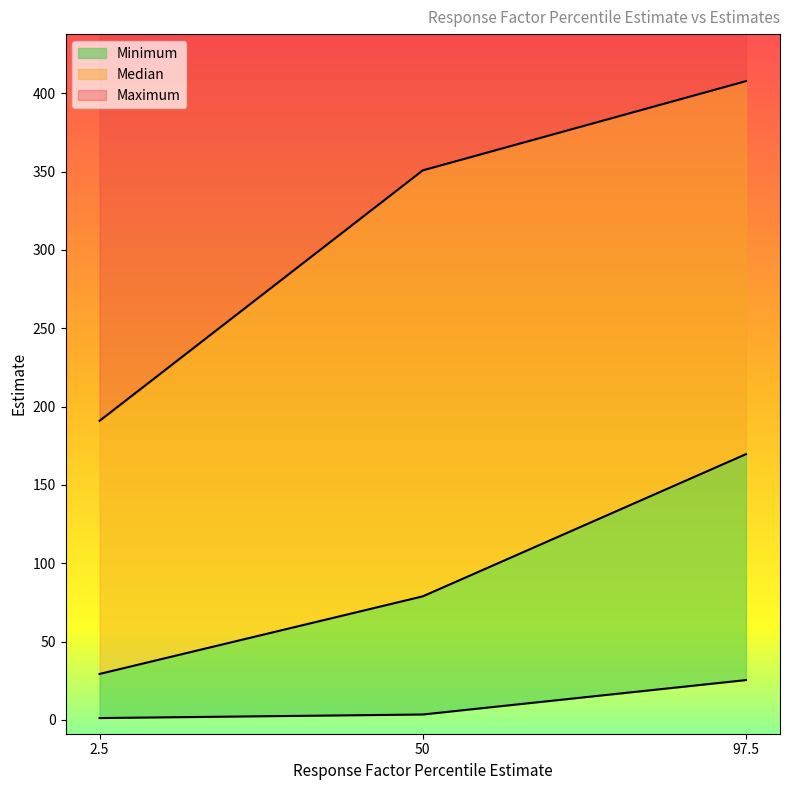

What is the sum of all Median values?

277.9